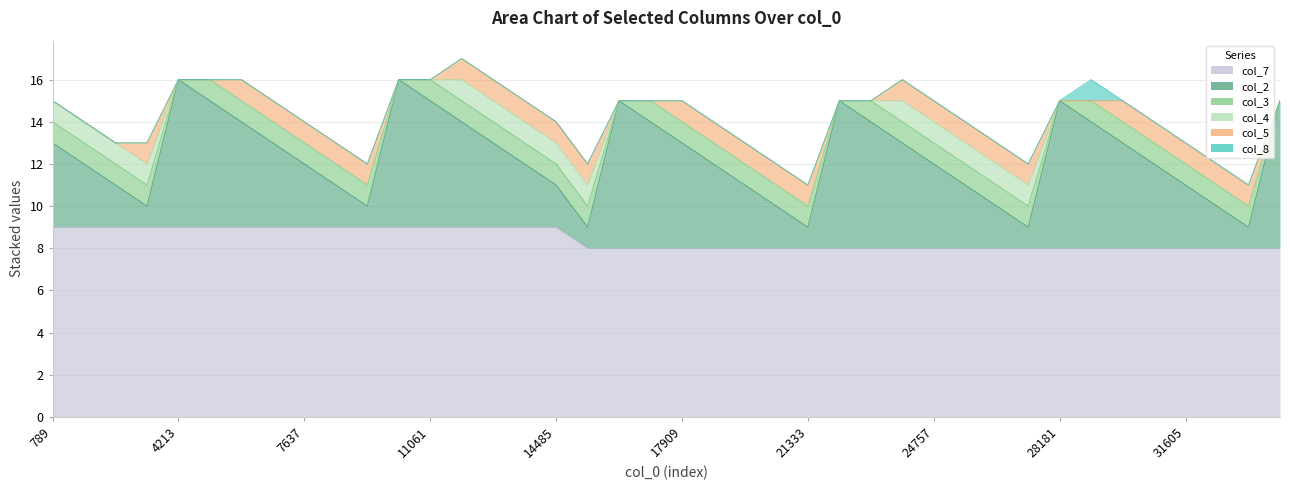

At 28181, list the series in order from largest to smallest.

col_7, col_2, col_8, col_3, col_4, col_5